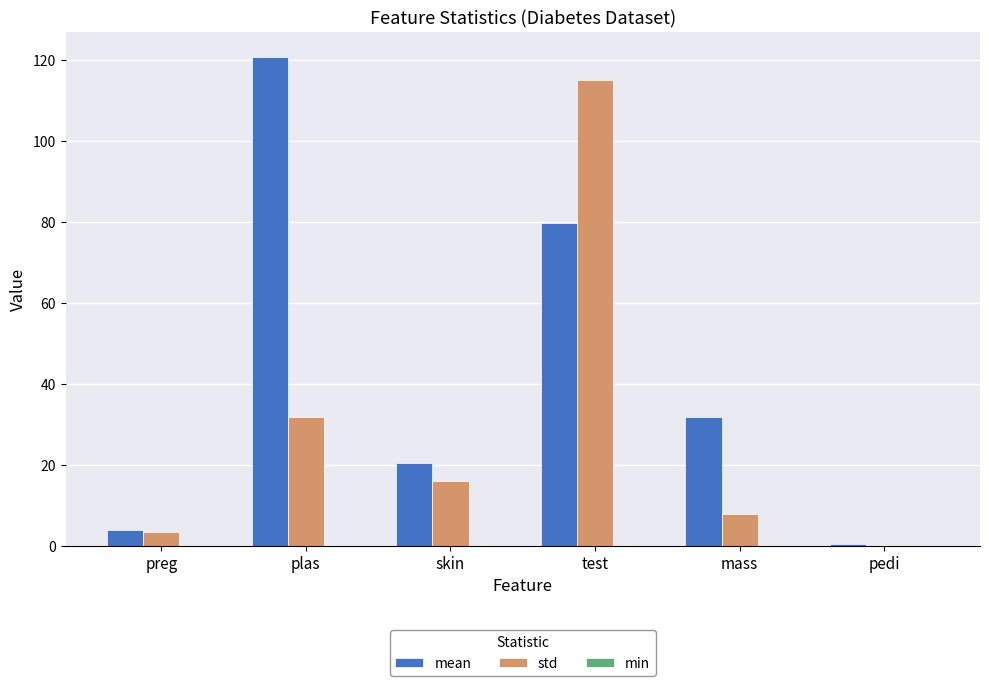

The std series shows 12.1 at mass. True or false?

False